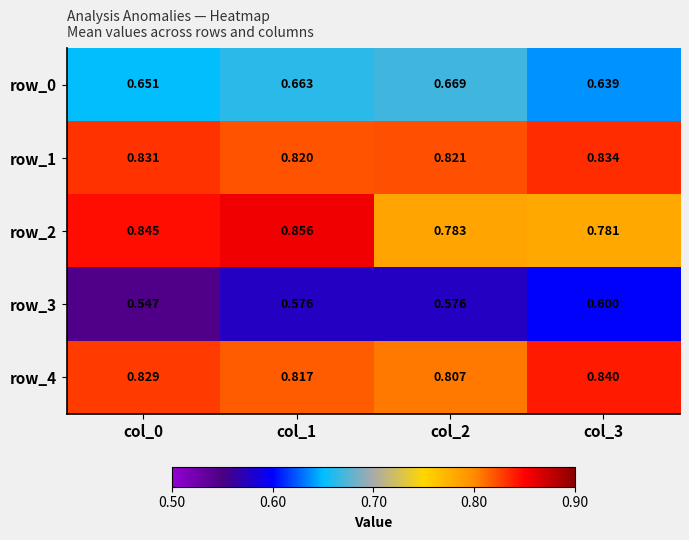

Rank the series at col_3 from highest to lowest value.

row_4, row_1, row_2, row_0, row_3